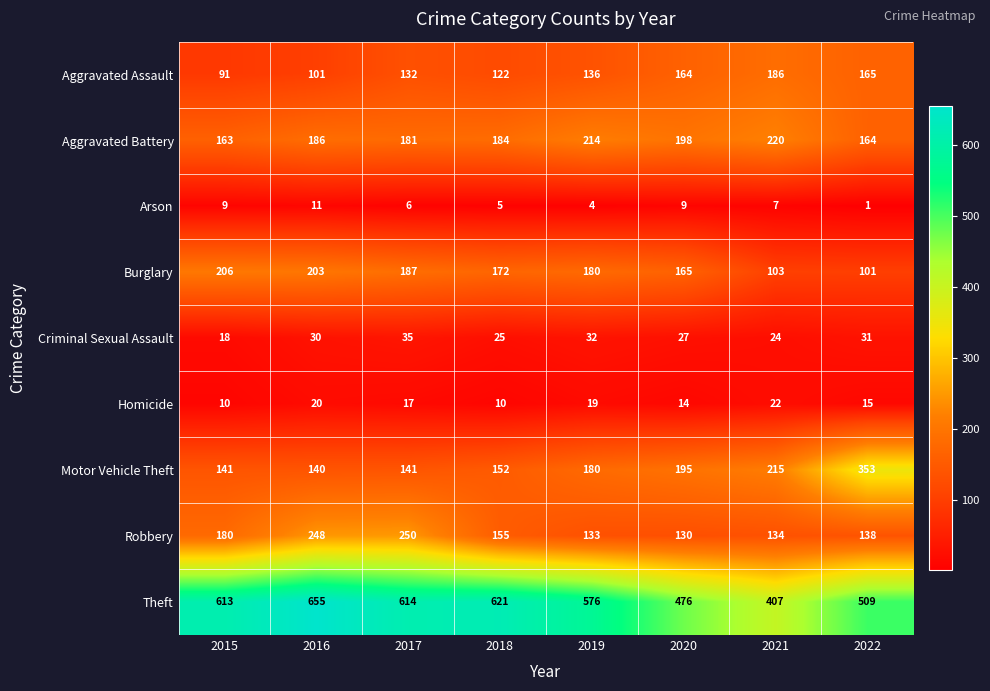

Rank the series at 2022 from highest to lowest value.

Theft, Motor Vehicle Theft, Aggravated Assault, Aggravated Battery, Robbery, Burglary, Criminal Sexual Assault, Homicide, Arson